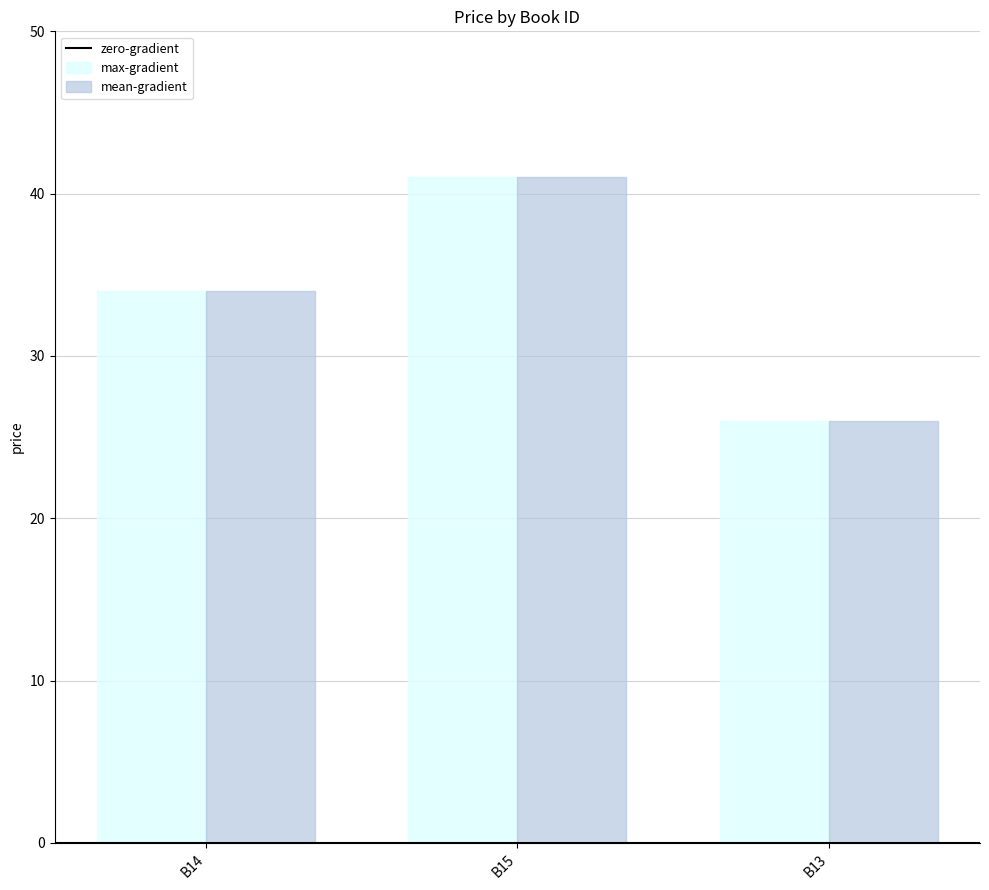

What is the value of the mean-gradient bar at the 1st from the left?

34